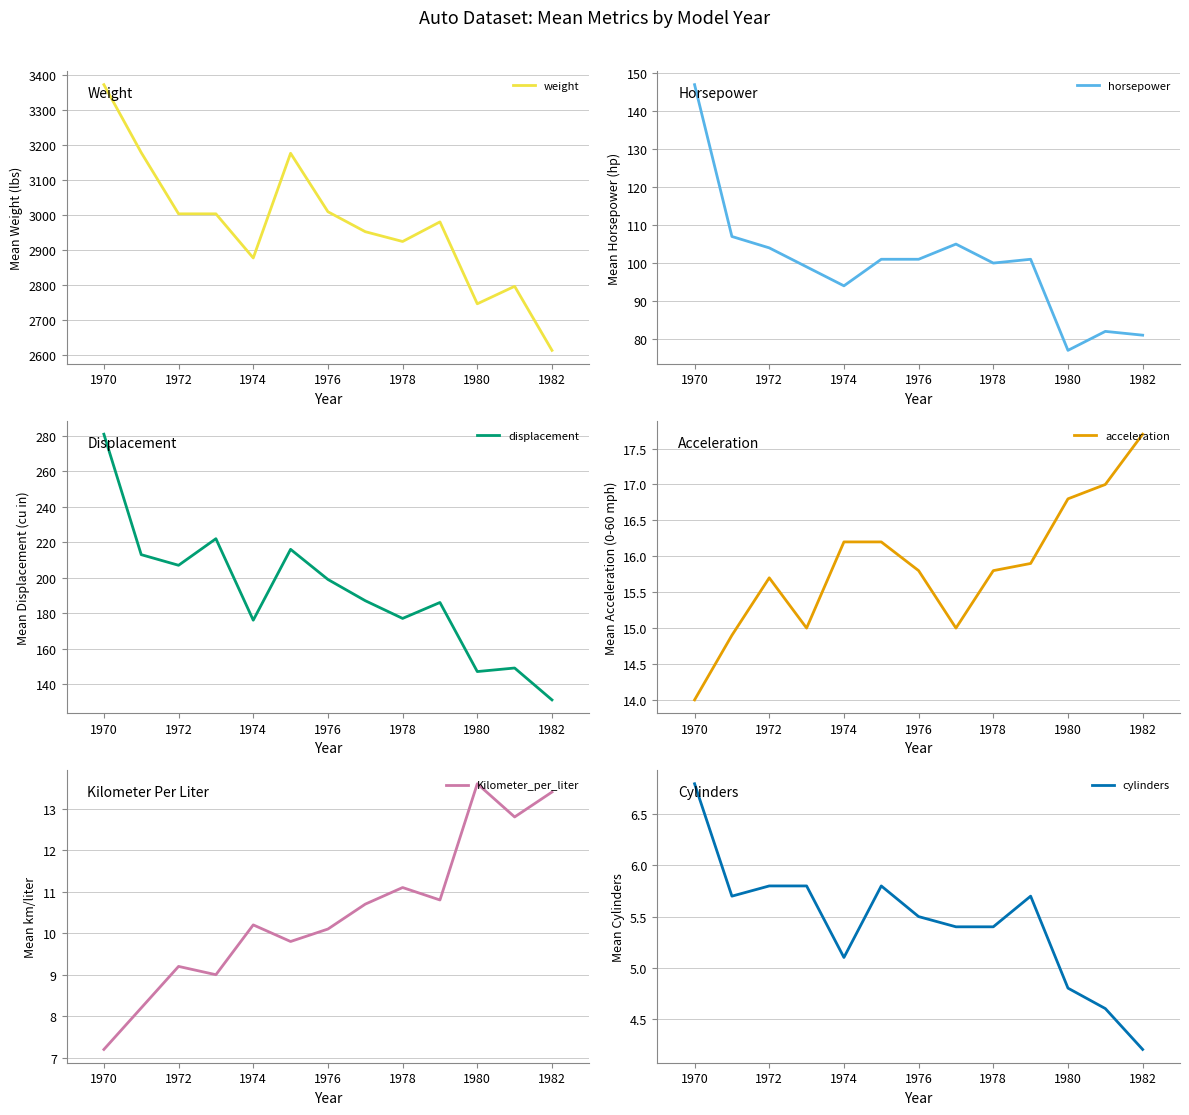

What is the maximum value for weight?

3372